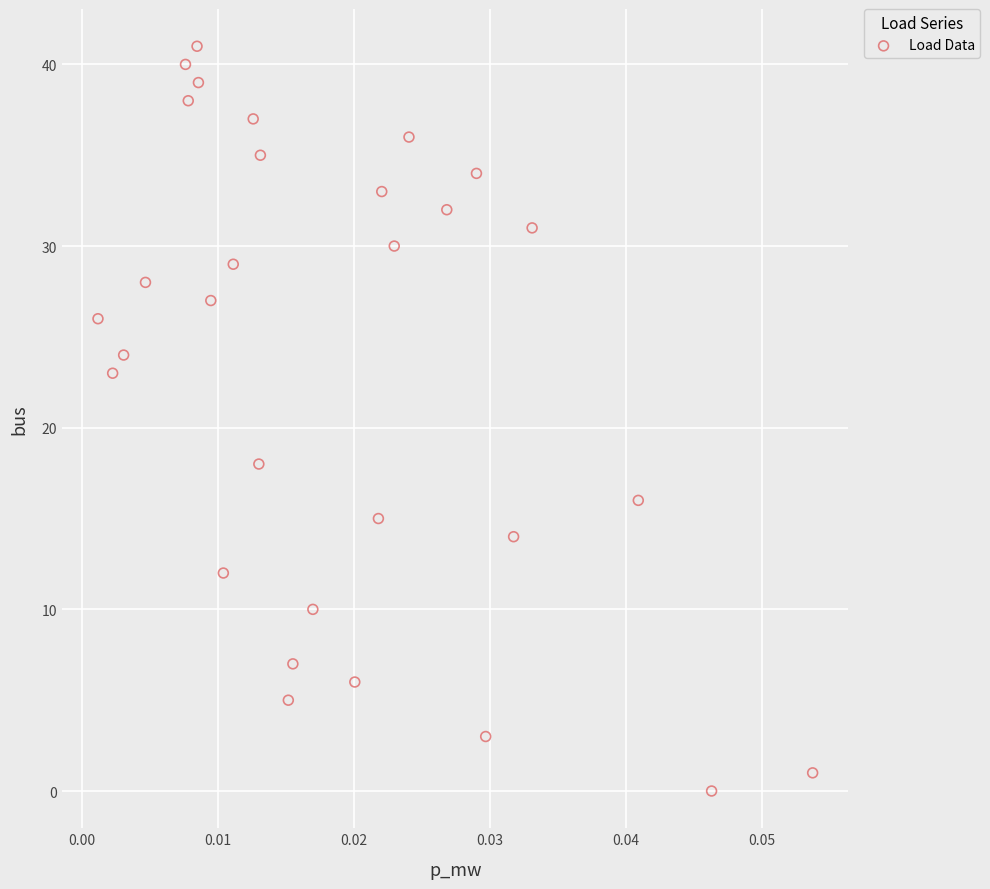

What is the range of Y values (max minus min)?

41